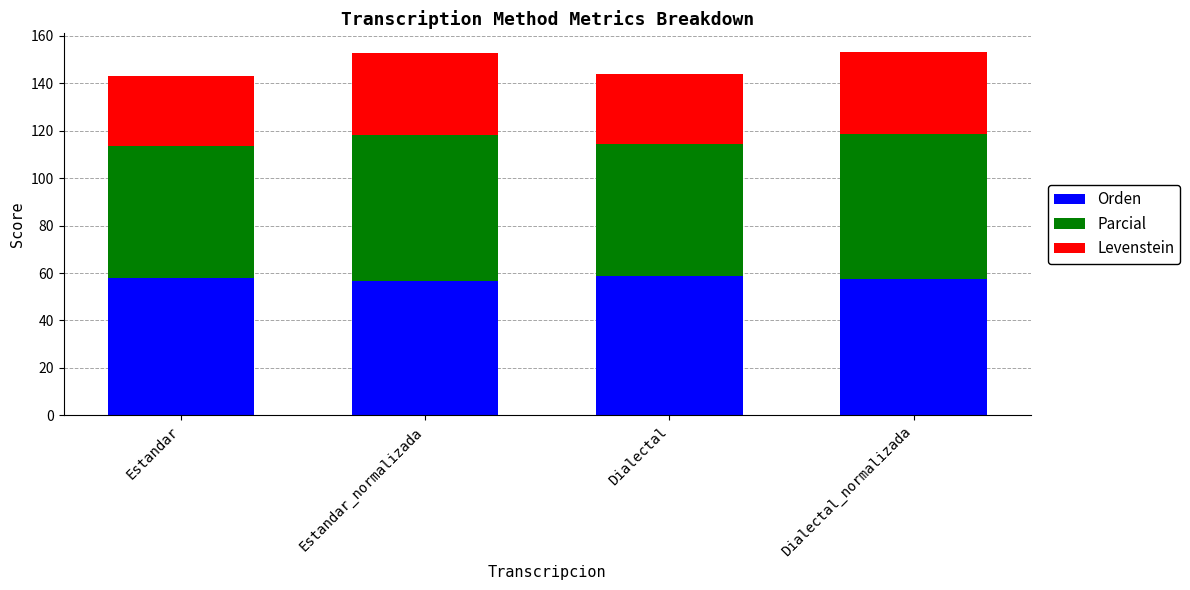

The value of Orden at Dialectal_normalizada is 76.1. True or false?

False